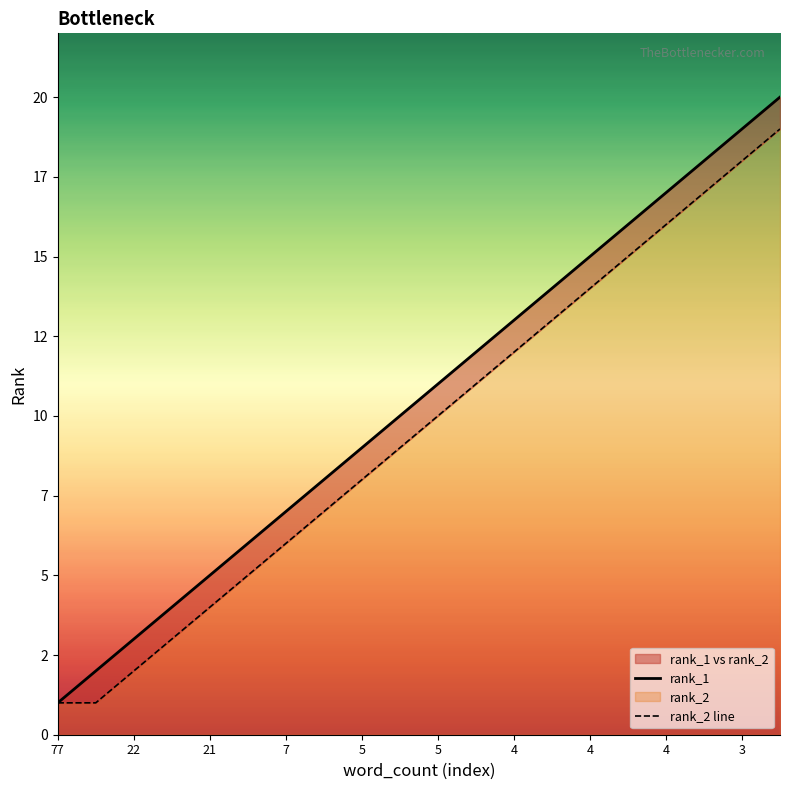

The rank_1 series shows 26 at 4. True or false?

False